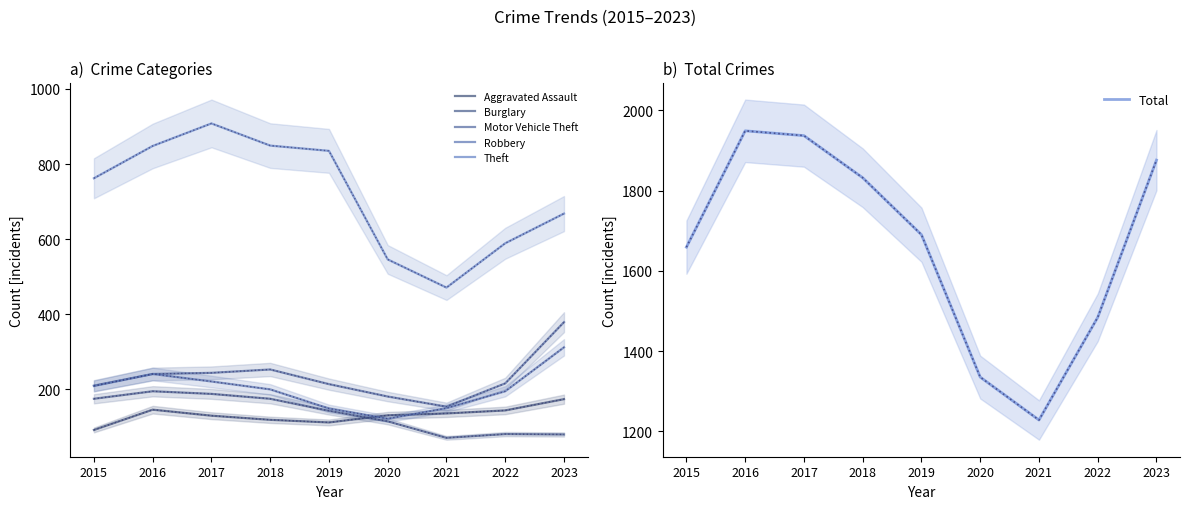

How many data points does each series have?

9